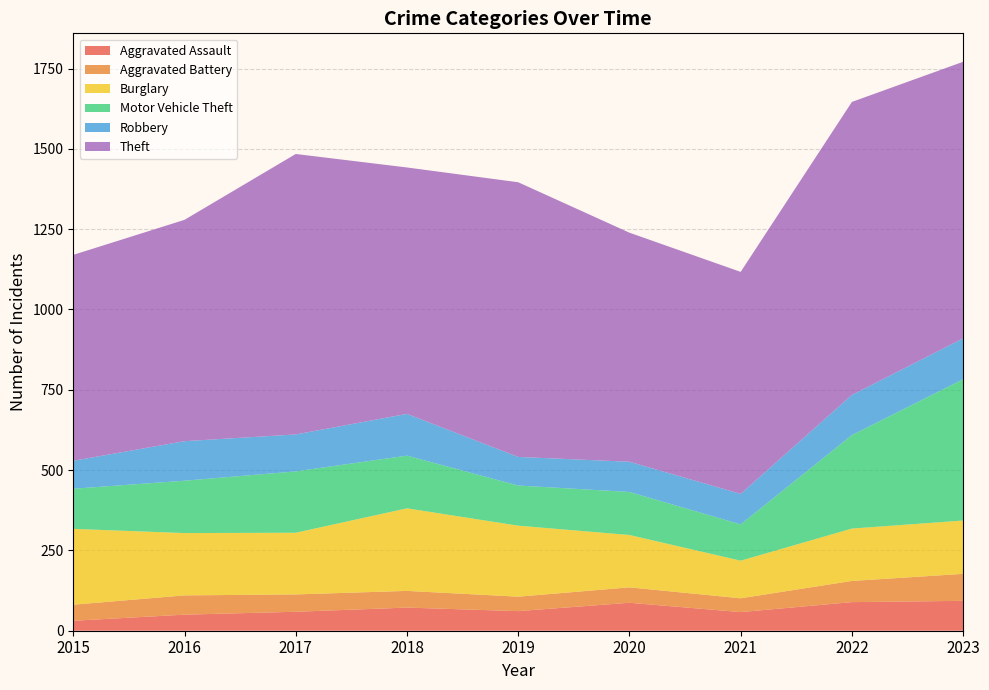

Reading left to right, list all the values displayed in this chart.

Aggravated Assault: 31	50	59	72	61	87	58	89	93
Aggravated Battery: 50	60	54	52	45	48	43	66	84
Burglary: 236	194	192	257	221	163	117	163	166
Motor Vehicle Theft: 125	163	191	164	125	134	113	291	440
Robbery: 87	123	115	130	89	94	95	125	127
Theft: 641	689	873	767	855	713	691	912	861